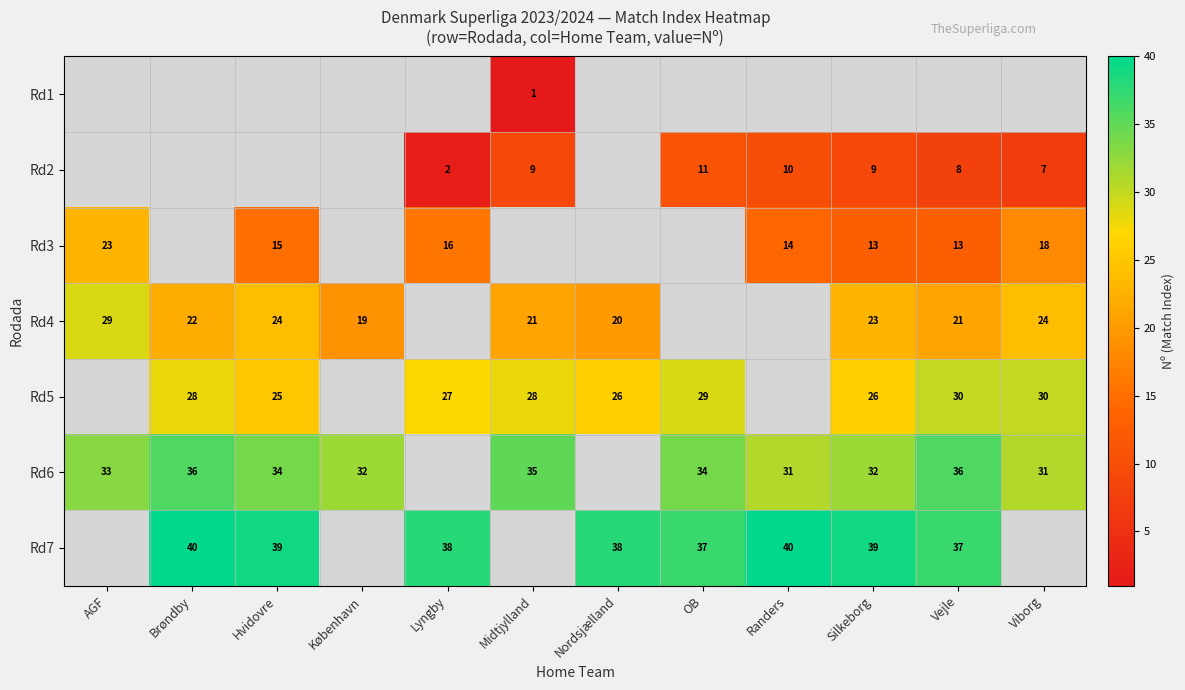

Is the value of Rd6 at Hvidovre greater than the value of Rd5 at Brøndby?

Yes